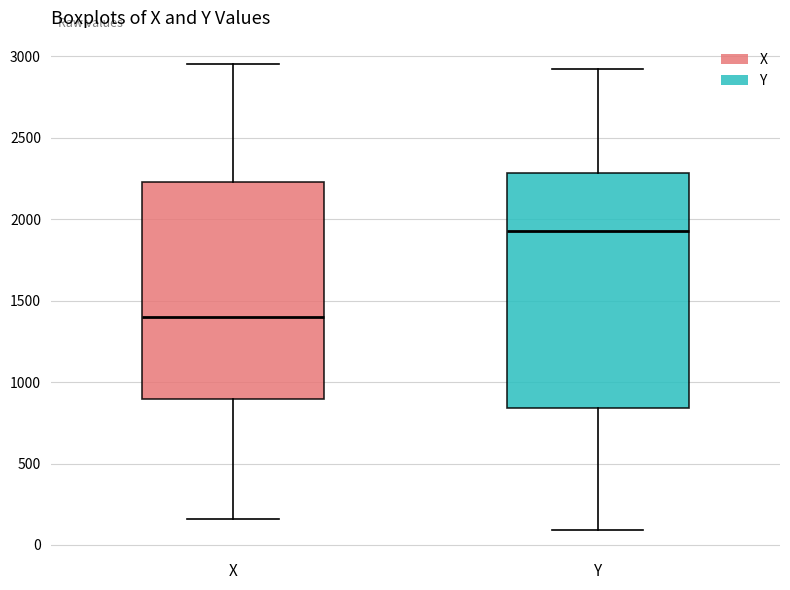

Reading left to right, read every box against the y-axis: the position of its median line, the range the box covers, and the ends of its whiskers. The values are not printed on the chart, so give them approximately, as read against the axis.

X: median 1400, box 900 to 2250, whiskers 150 to 2950
Y: median 1950, box 850 to 2300, whiskers 100 to 2900